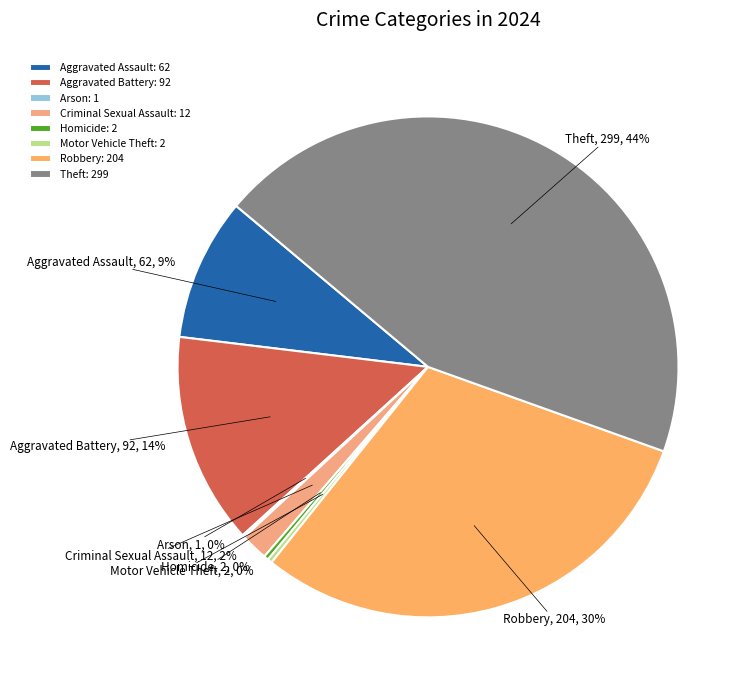

Do Aggravated Battery and Robbery together represent more than half of the pie?

No